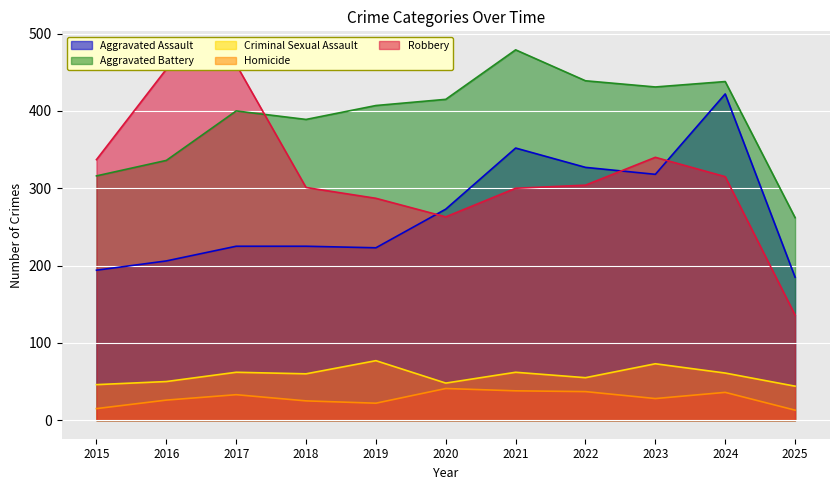

What is the difference between the Robbery values at 2023 and 2015?

3